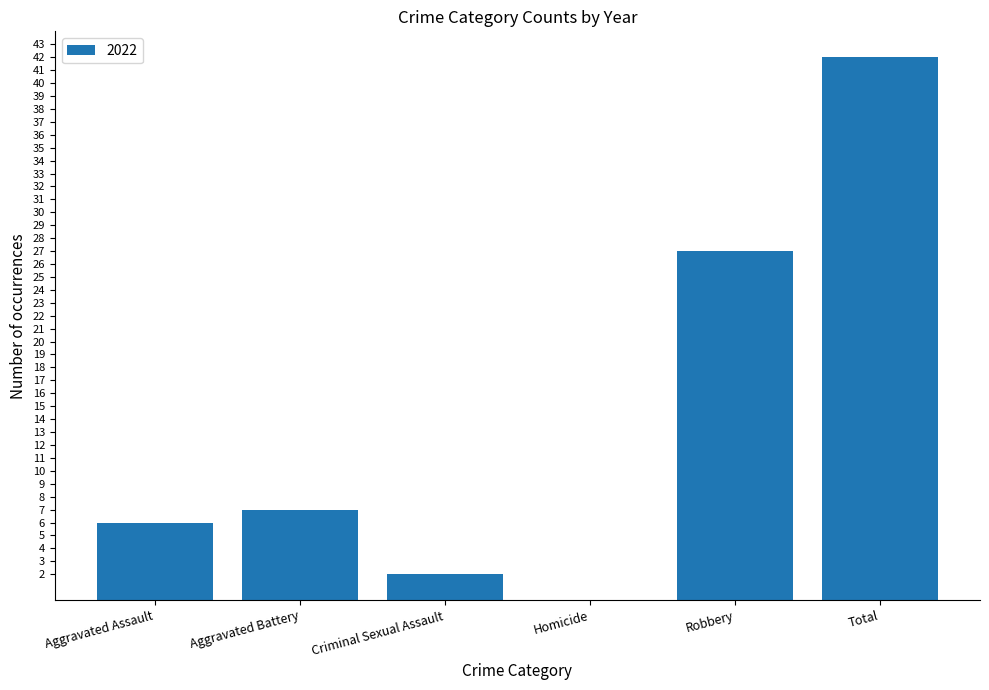

How many distinct data groups are displayed?

1